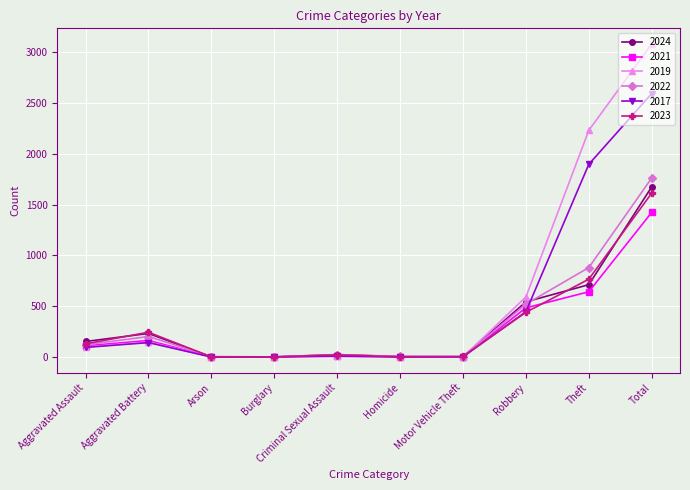

Count the number of categories in the chart.

10